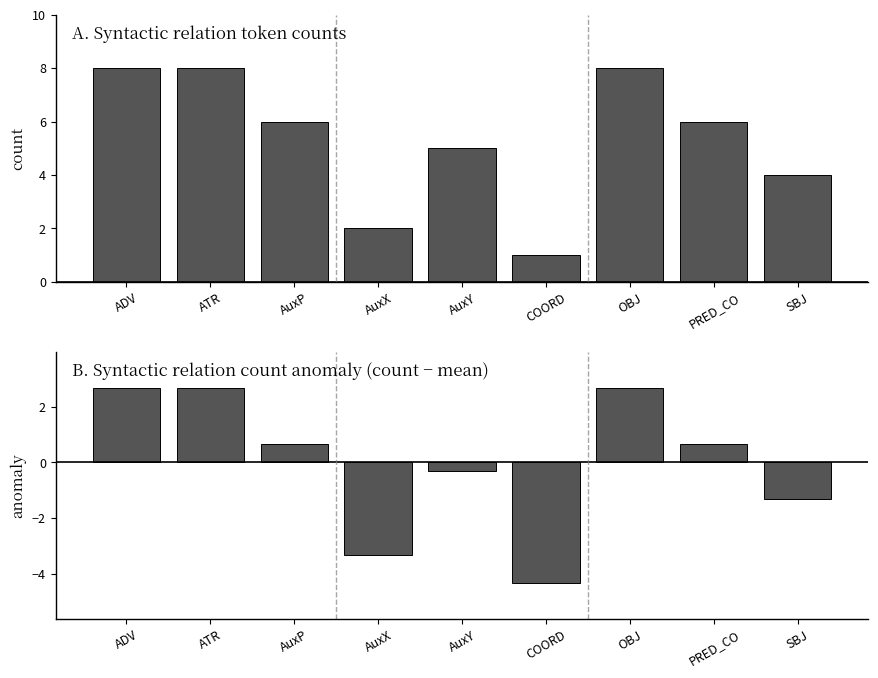

Rank the series by their average value, from highest to lowest.

Count, Anomaly